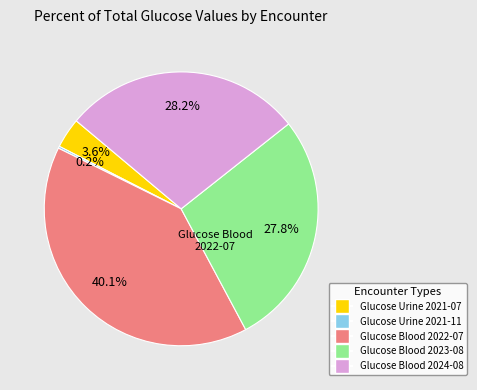

To the nearest percent, what is the average slice percentage?

20%